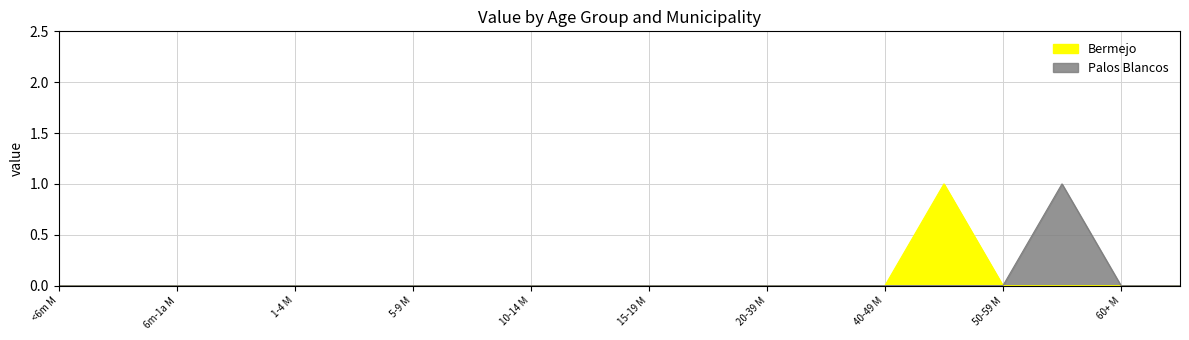

Which label corresponds to the smallest value in the chart?

a. Menor de 6 meses / MASCULINO